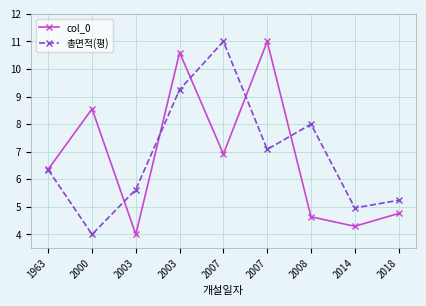

In col_0, how many points are lower than both neighbors (excluding endpoints)?

3